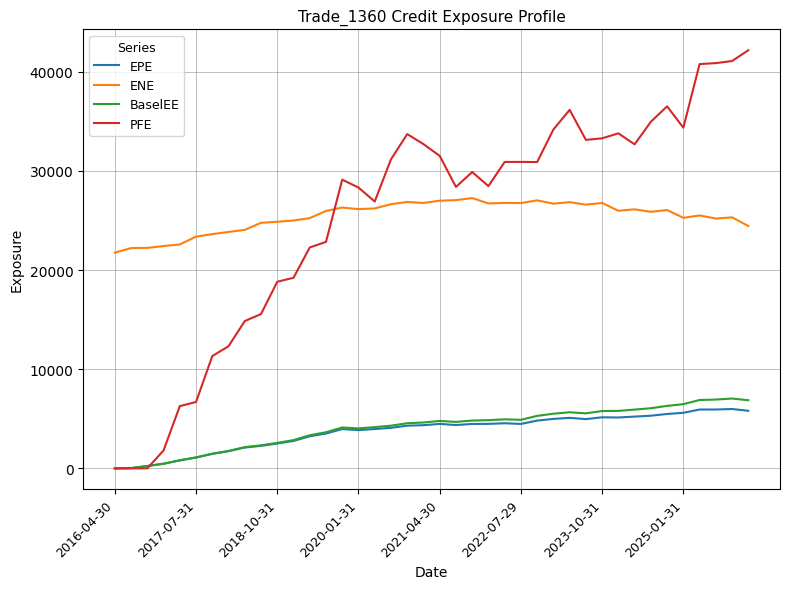

What is the maximum value for ENE?

27252.9